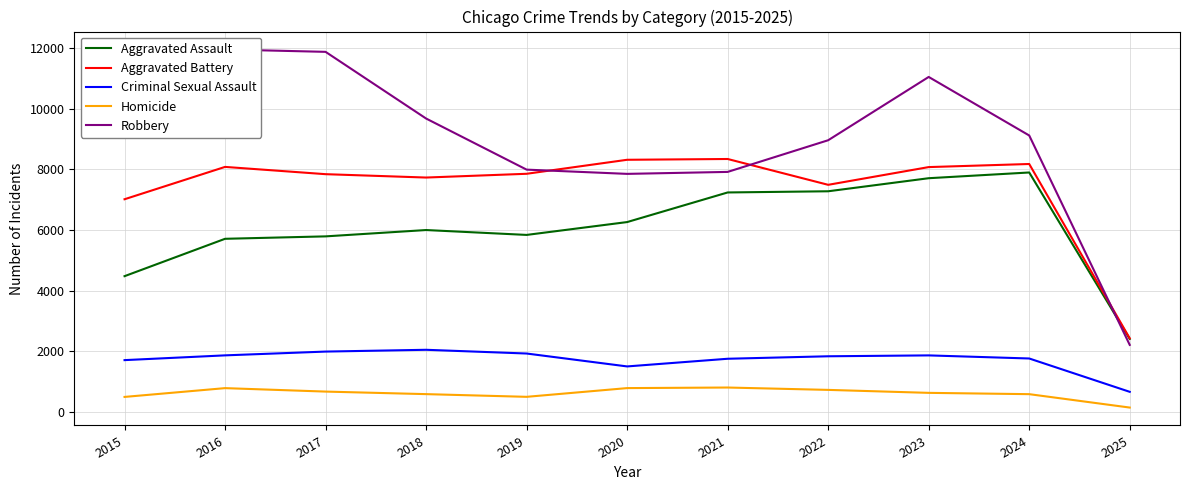

True or false: Criminal Sexual Assault and Aggravated Assault intersect in this chart.

False